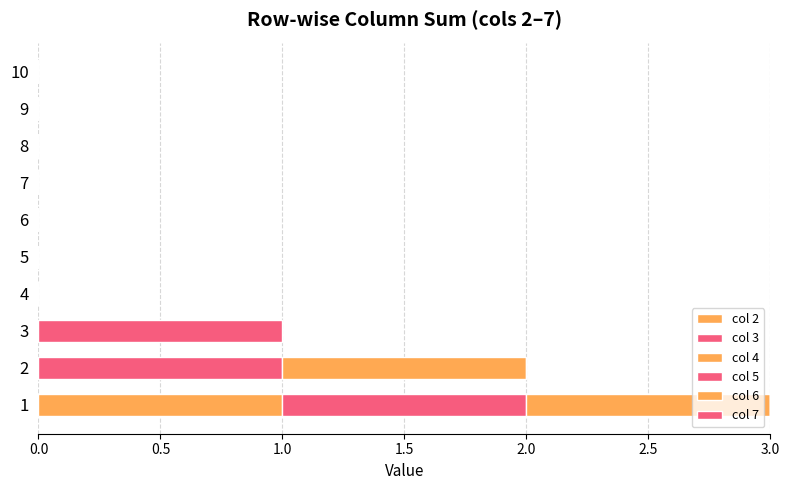

The value of col 3 at 7 is -1. True or false?

False